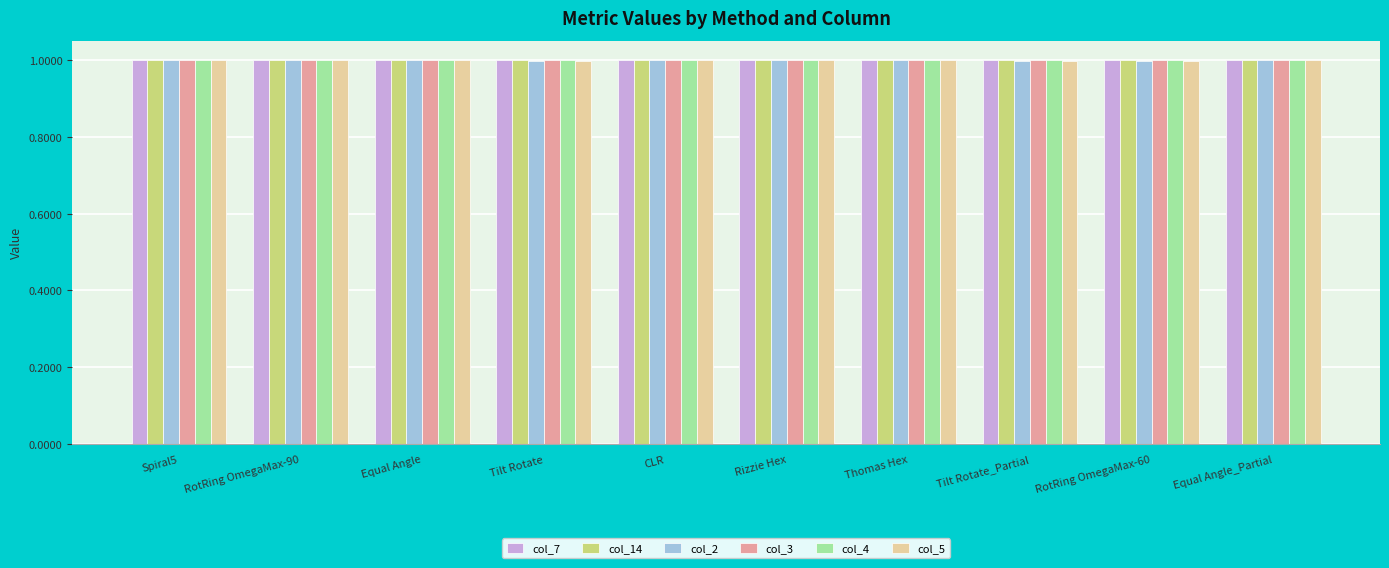

How many groups of bars are there?

10